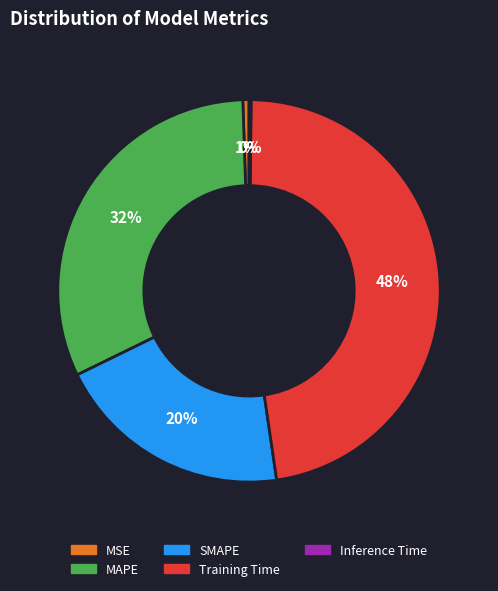

Is the sum of MSE and MAPE greater than half?

No